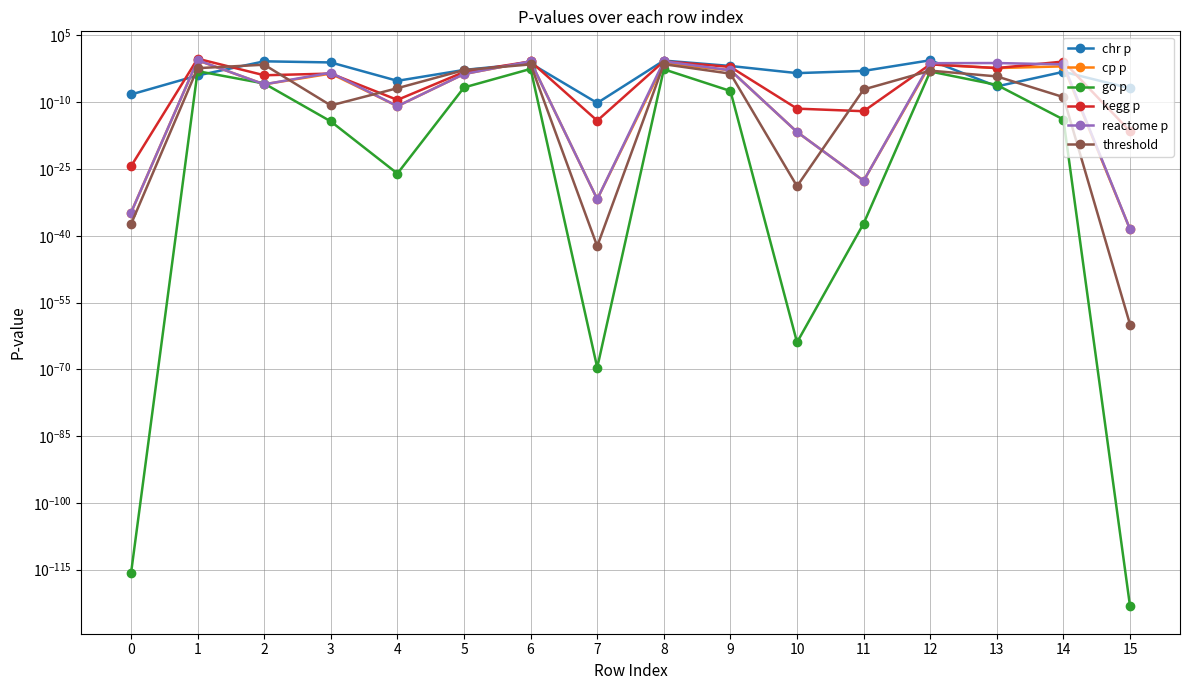

Which series has the largest total across all categories?

kegg p